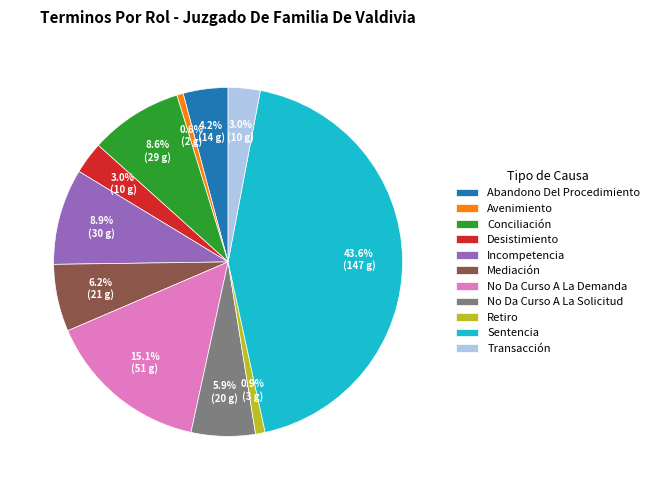

What is the ratio of the value at Mediación to the value at Conciliación?

0.7